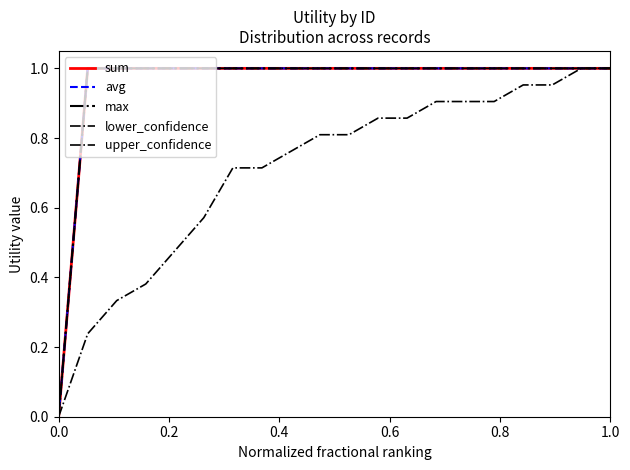

Is this an area chart (filled region under the line)?

No